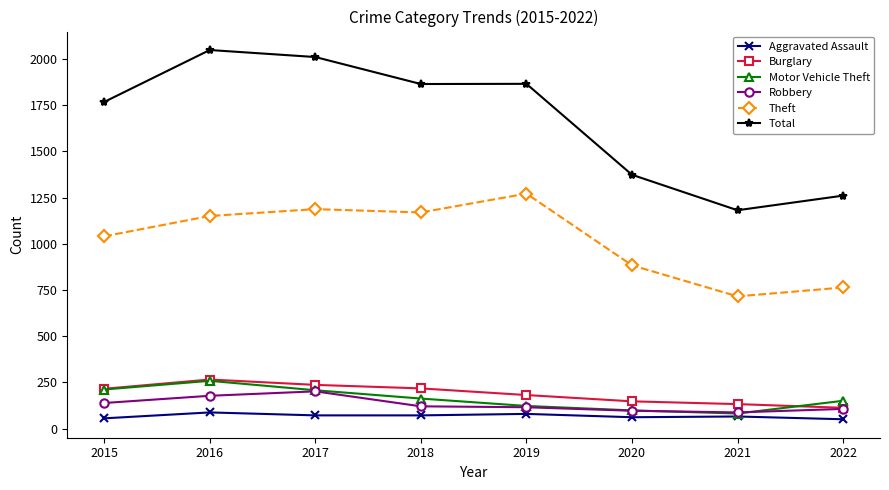

How many values in the Motor Vehicle Theft series are below 163?

4